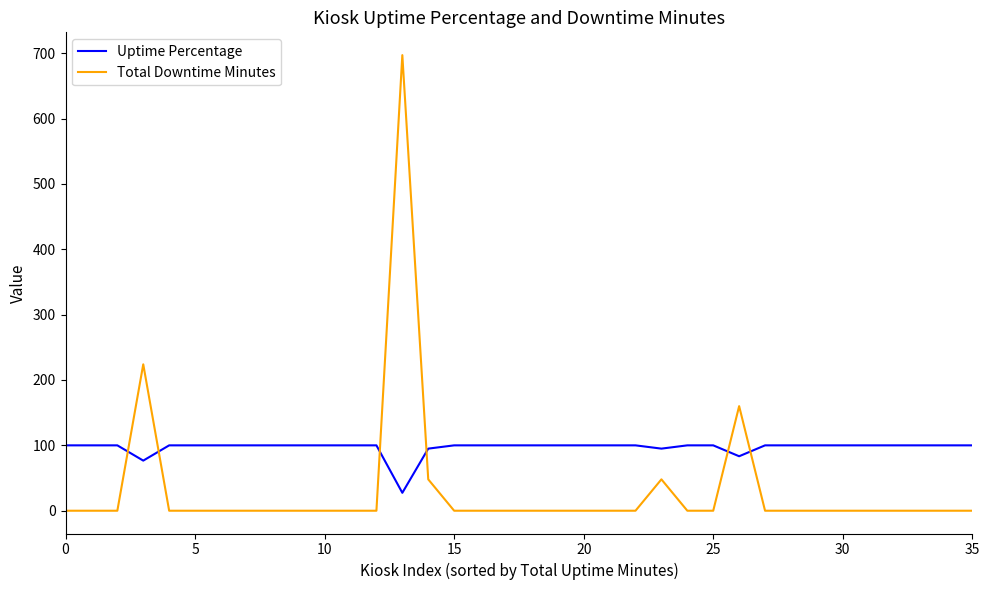

Which series has the widest spread of values?

Total Downtime Minutes